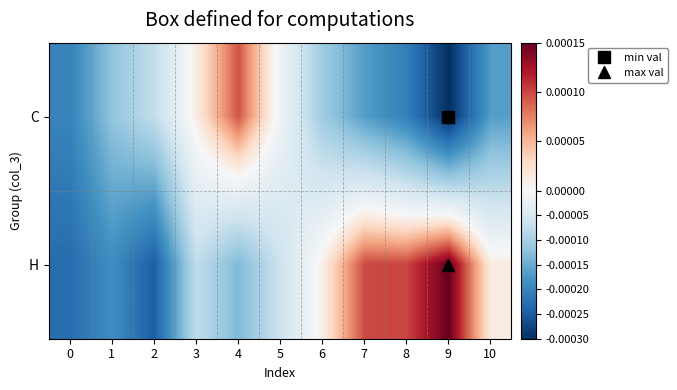

At which category does the chart reach its minimum across all series?

9